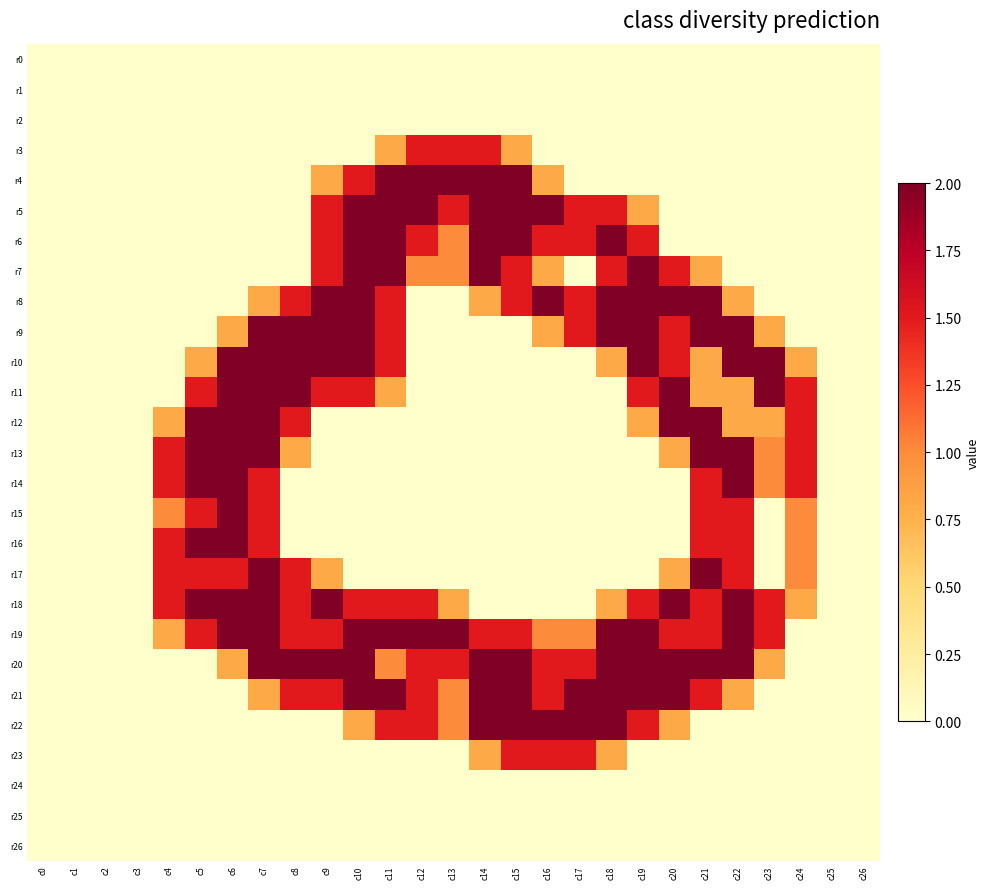

Which series has the largest total across all categories?

r19